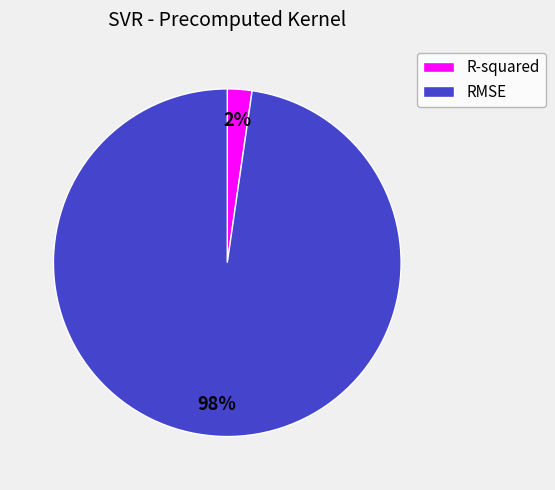

Which slice is the largest?

RMSE